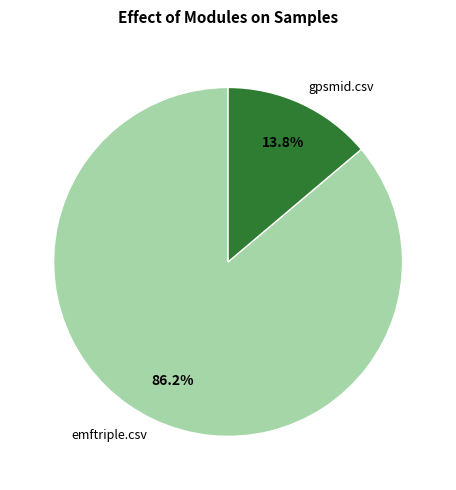

To the nearest percent, what portion does emftriple.csv represent?

86%